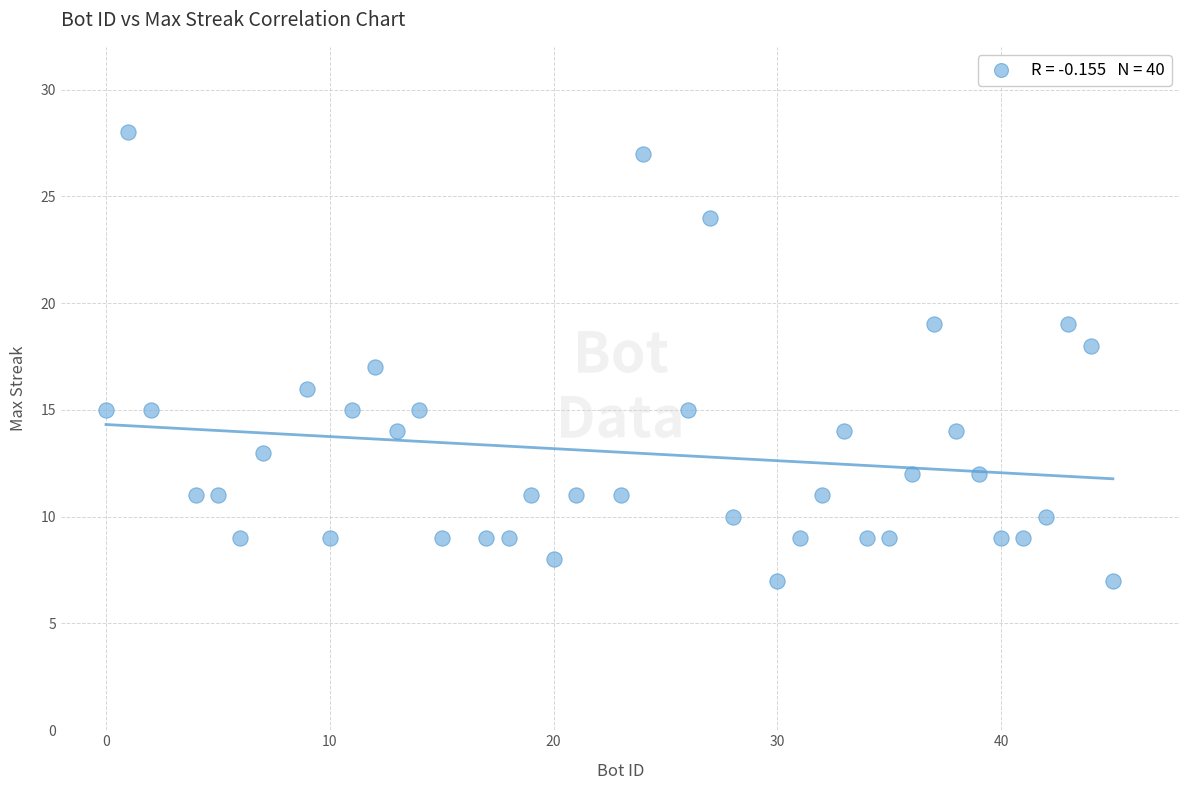

What is the range of X values (max minus min)?

45